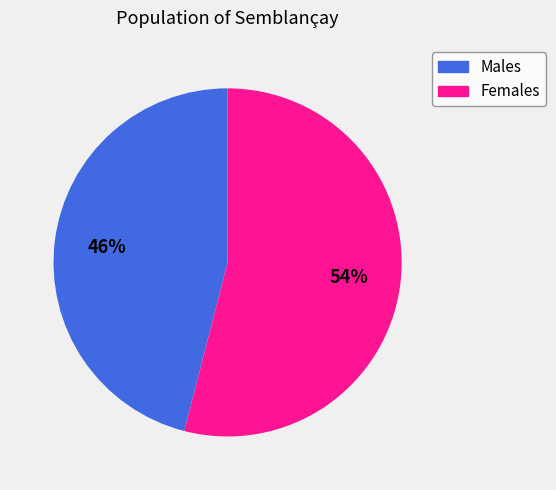

Count the number of slices in the pie.

2